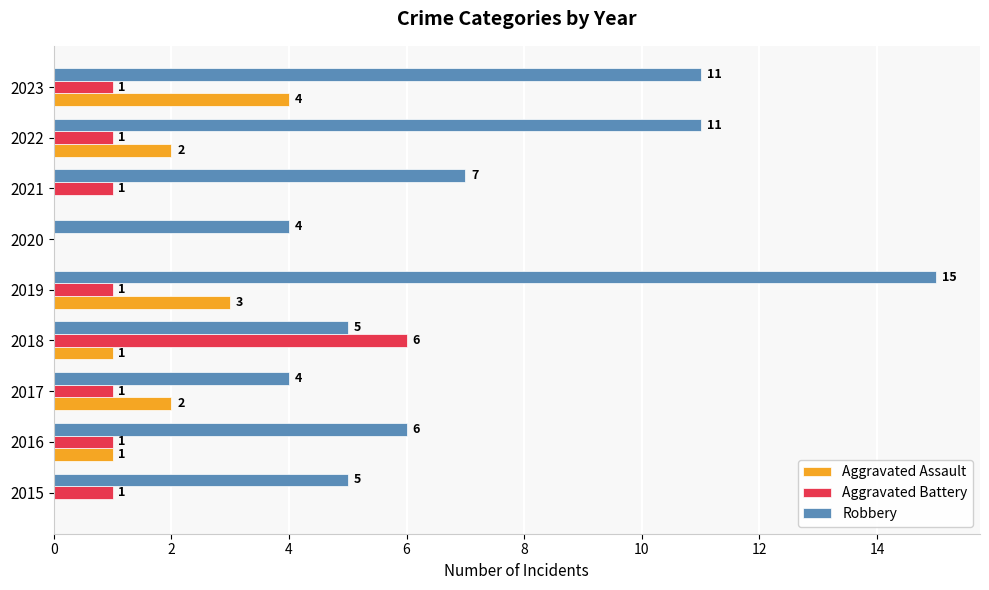

The value of Robbery at 2019 is 15. True or false?

True